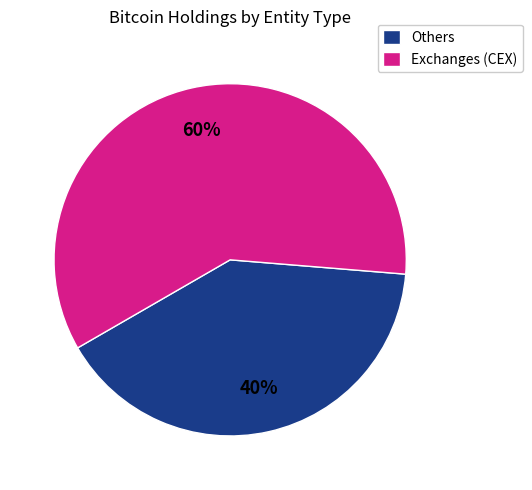

Combined, do Others and Exchanges (CEX) account for over 50%?

Yes